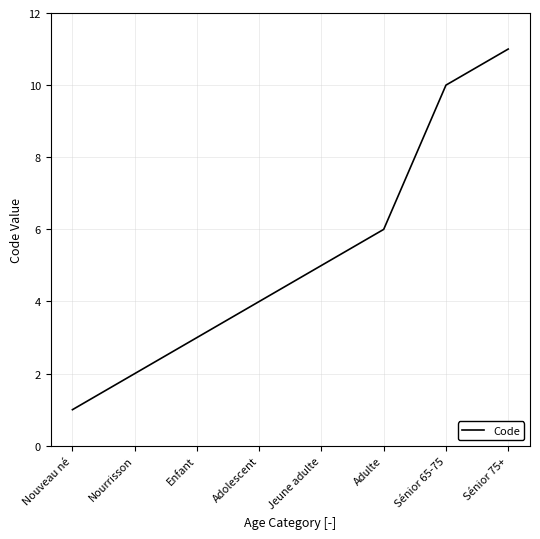

What is the difference between the values at Sénior 75+ and Sénior 65-75?

1